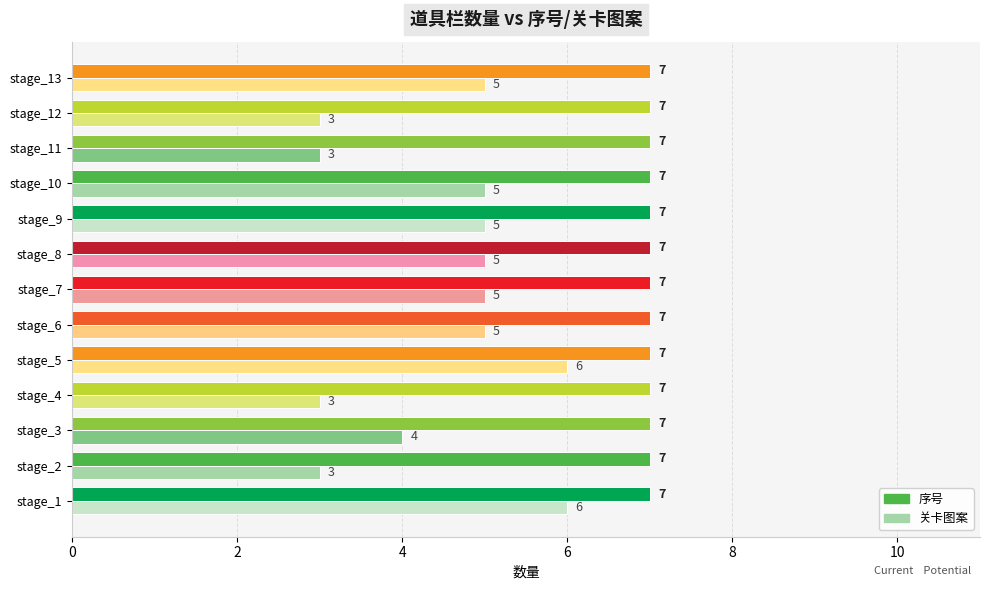

What is the average value of the 关卡图案 series?

4